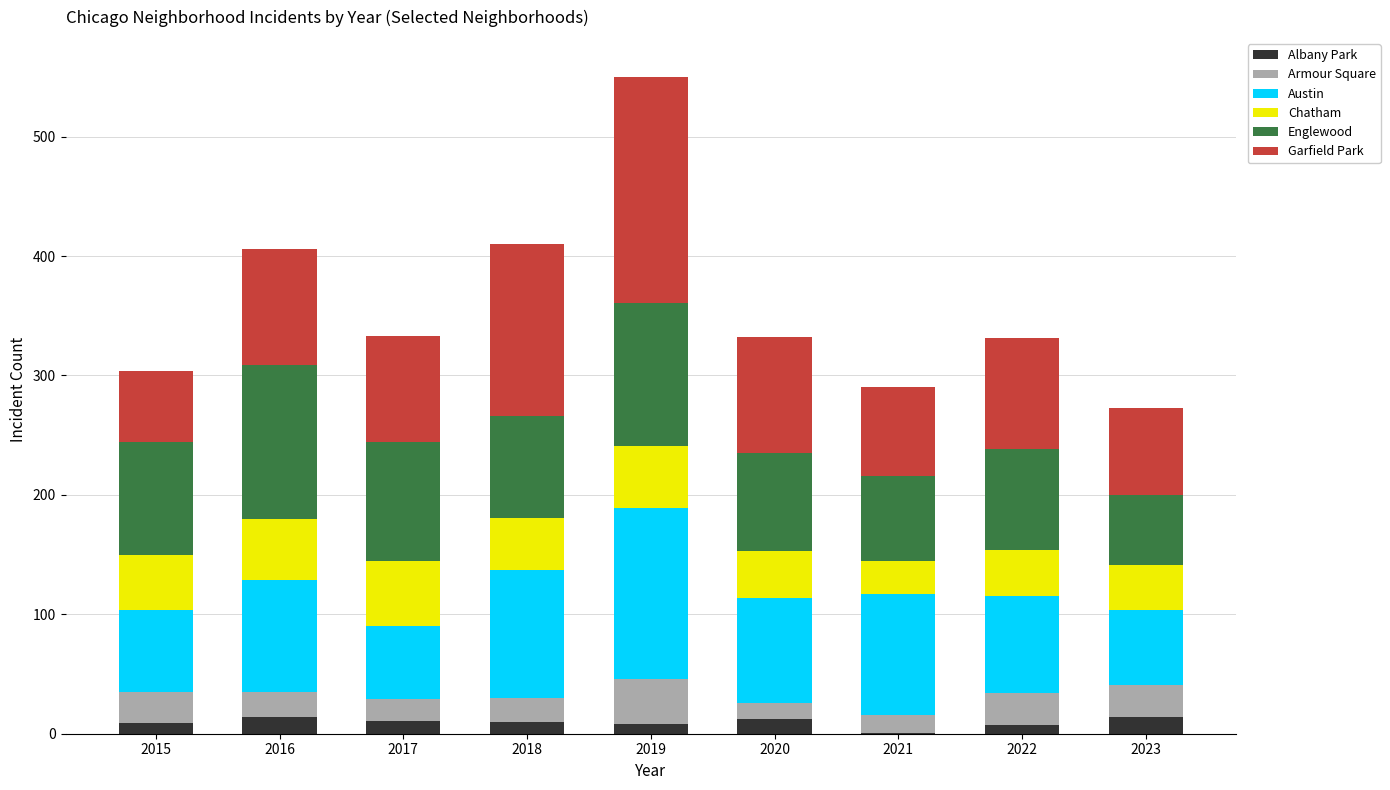

At which category is the sum across all series the highest?

2019